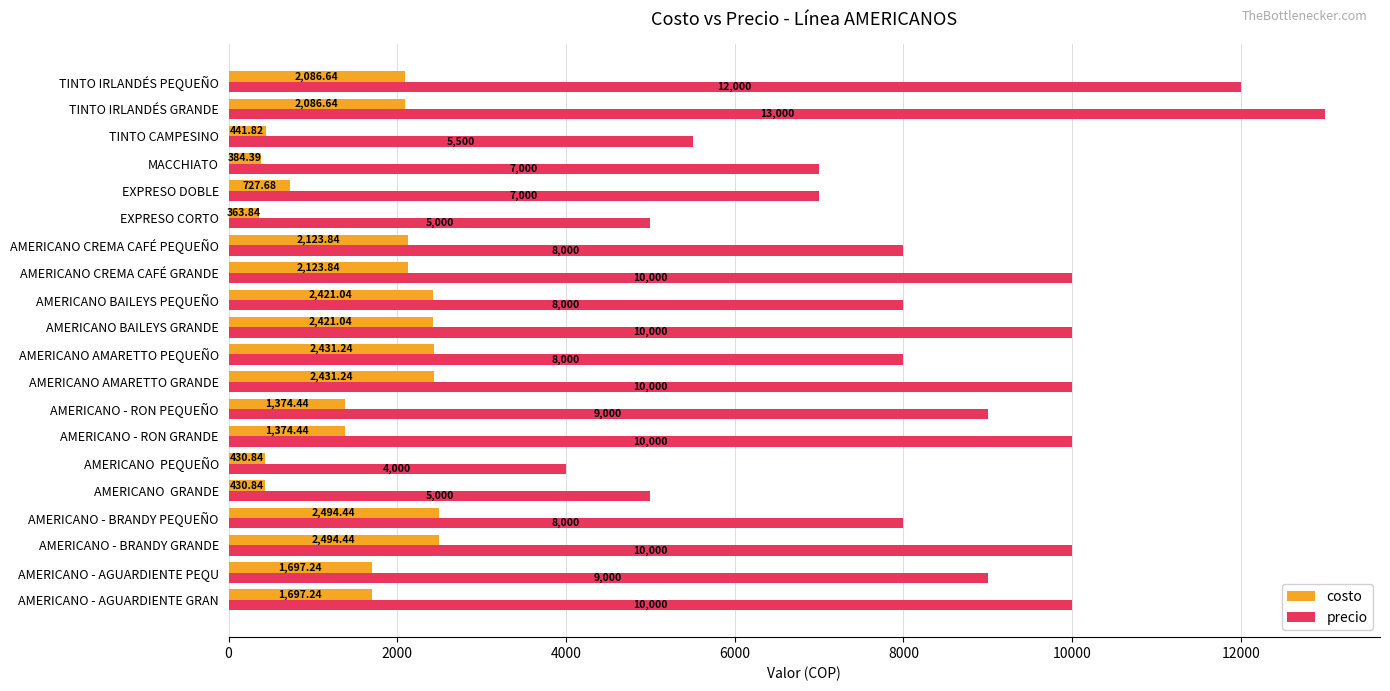

Which series has the largest total across all categories?

precio